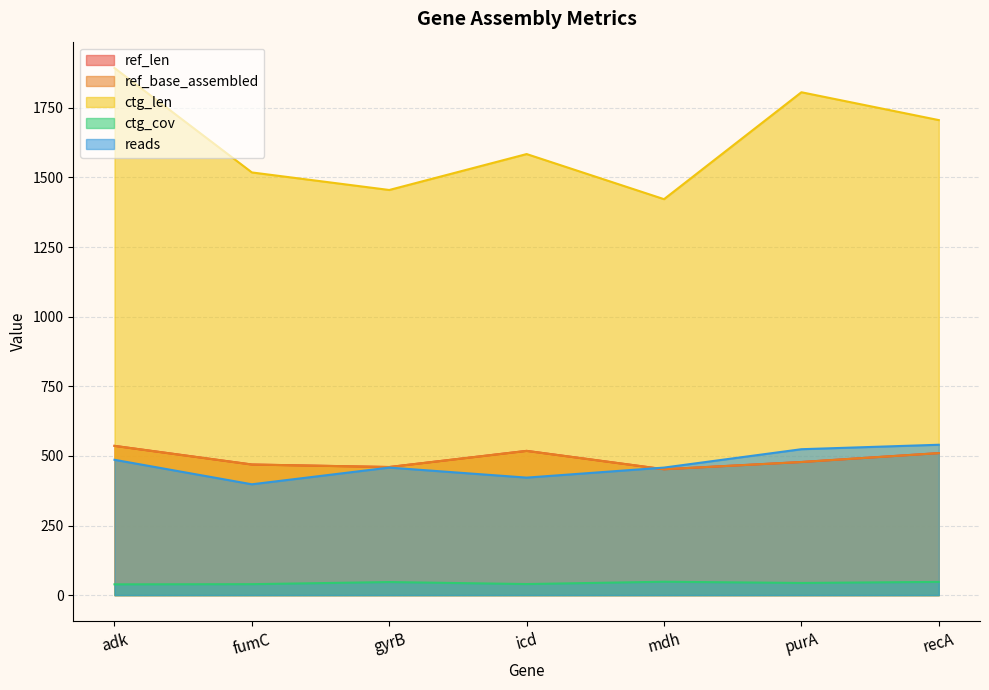

How many interior local valleys does the ctg_cov series have?

2